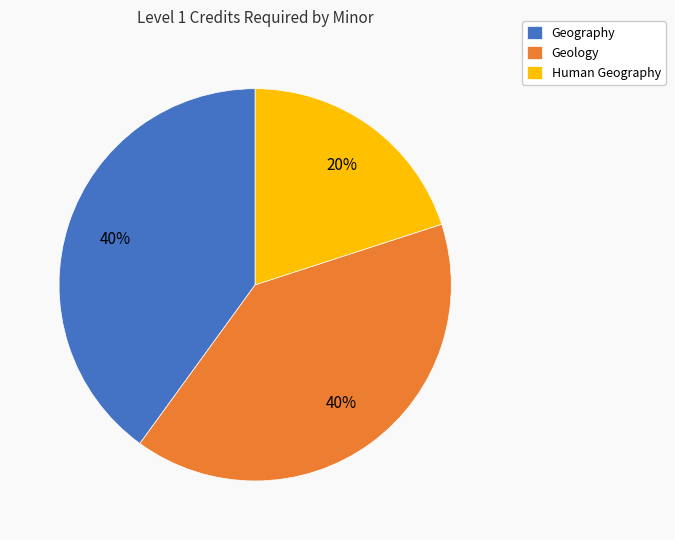

What is the ratio of the value at Geography to the value at Geology?

1.0